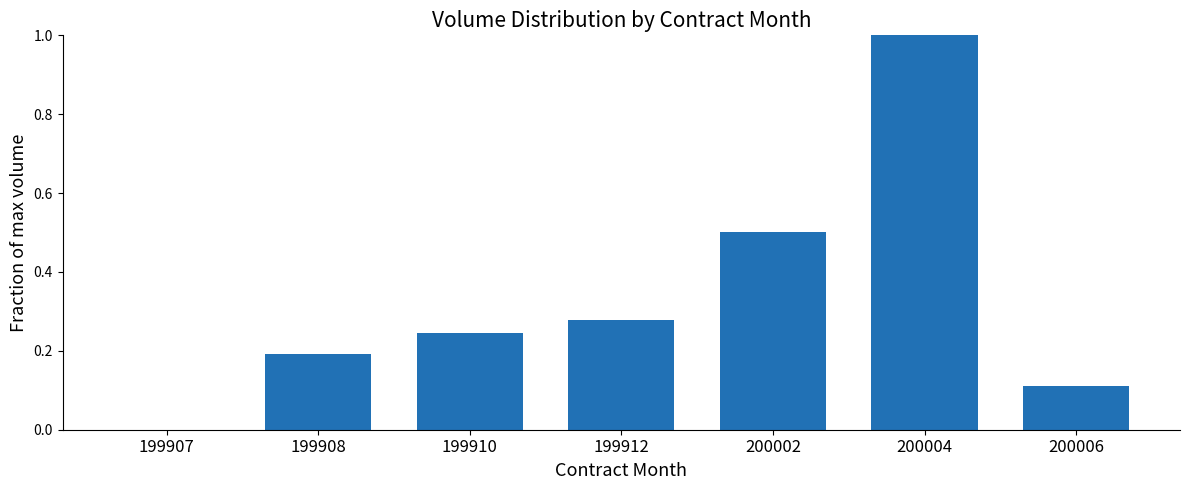

Which has a higher value, 199912 or 199910?

199912